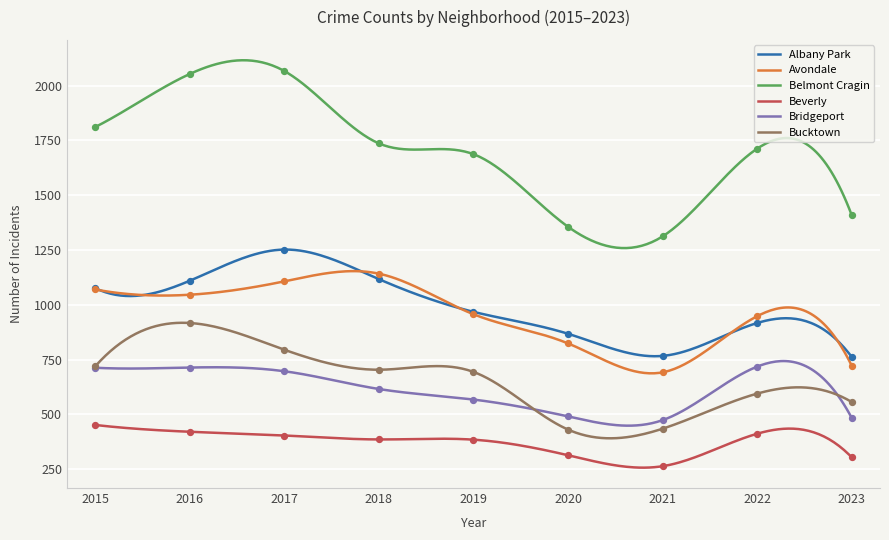

Which series has the largest total across all categories?

Belmont Cragin